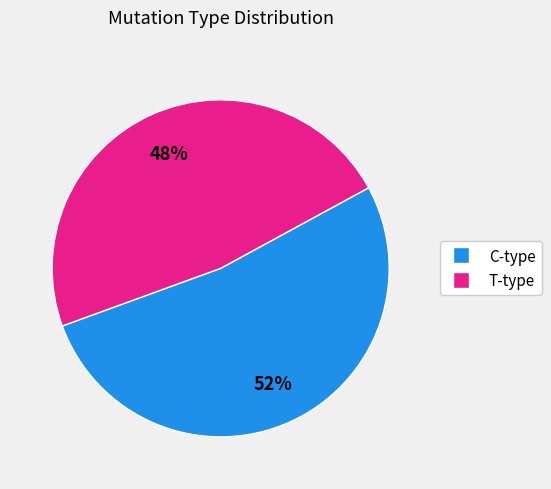

How many segments does this pie chart have?

2